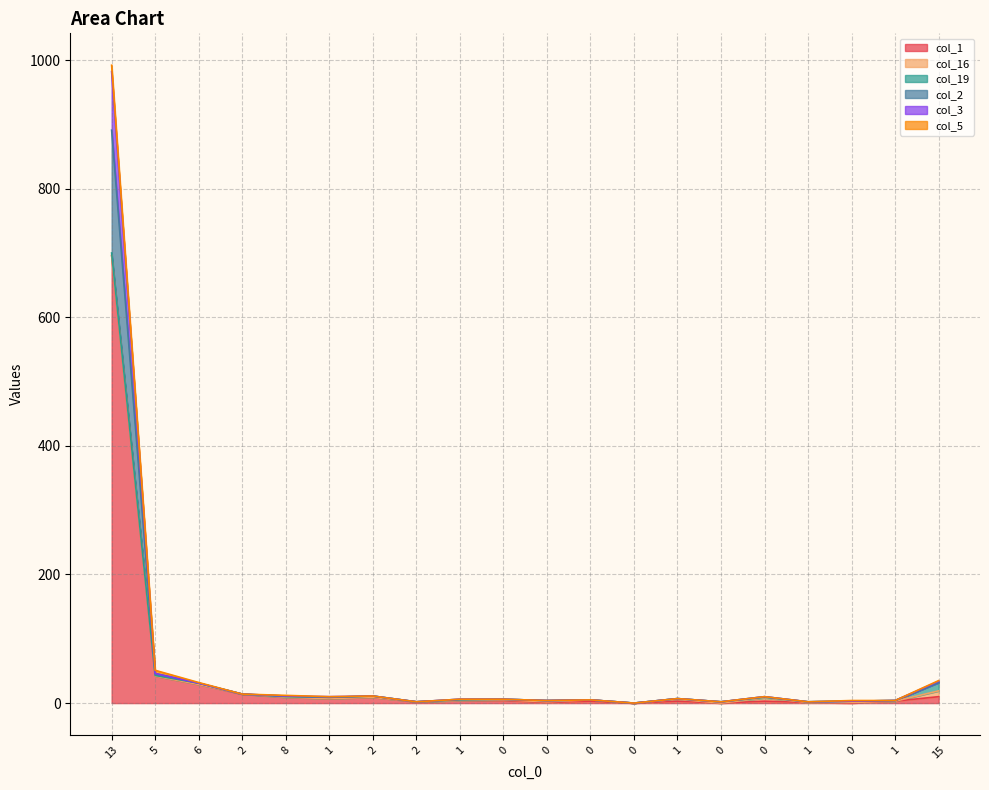

What is the difference between the col_1 values at 1 and 6?

26